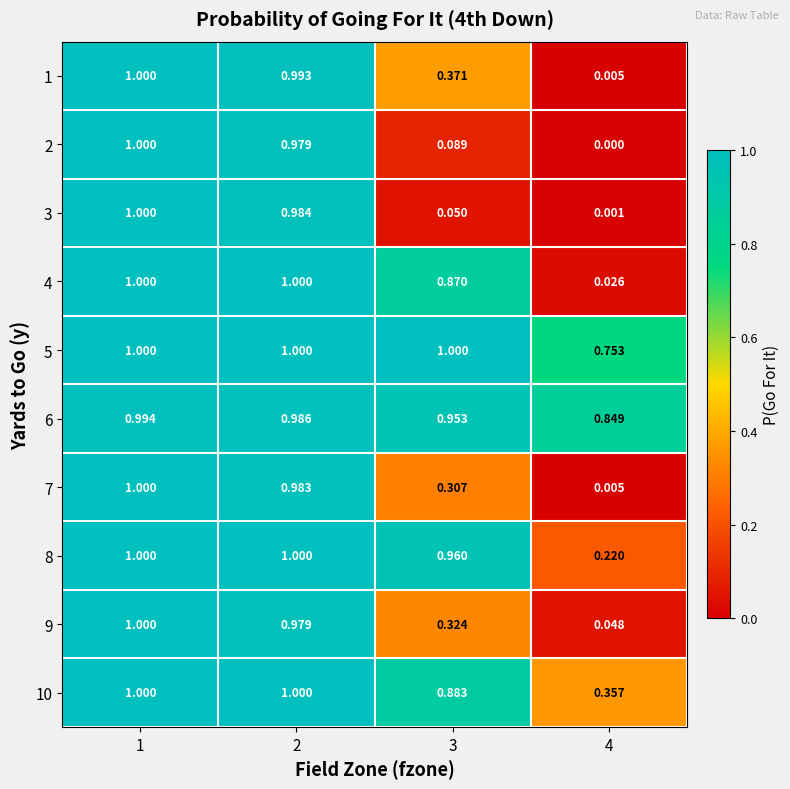

Is the value of 10 at 1 greater than the value of 1 at 3?

Yes